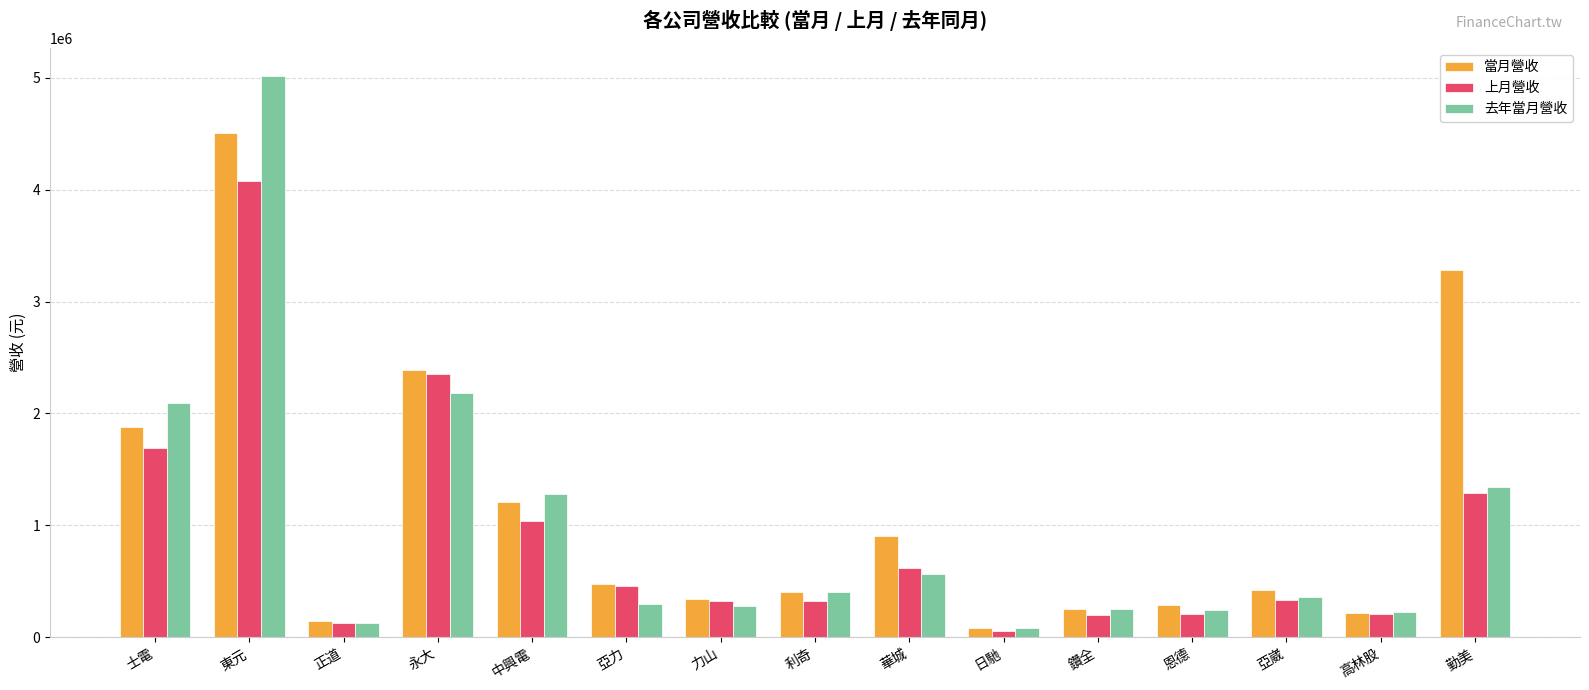

How many bars are there in total?

45